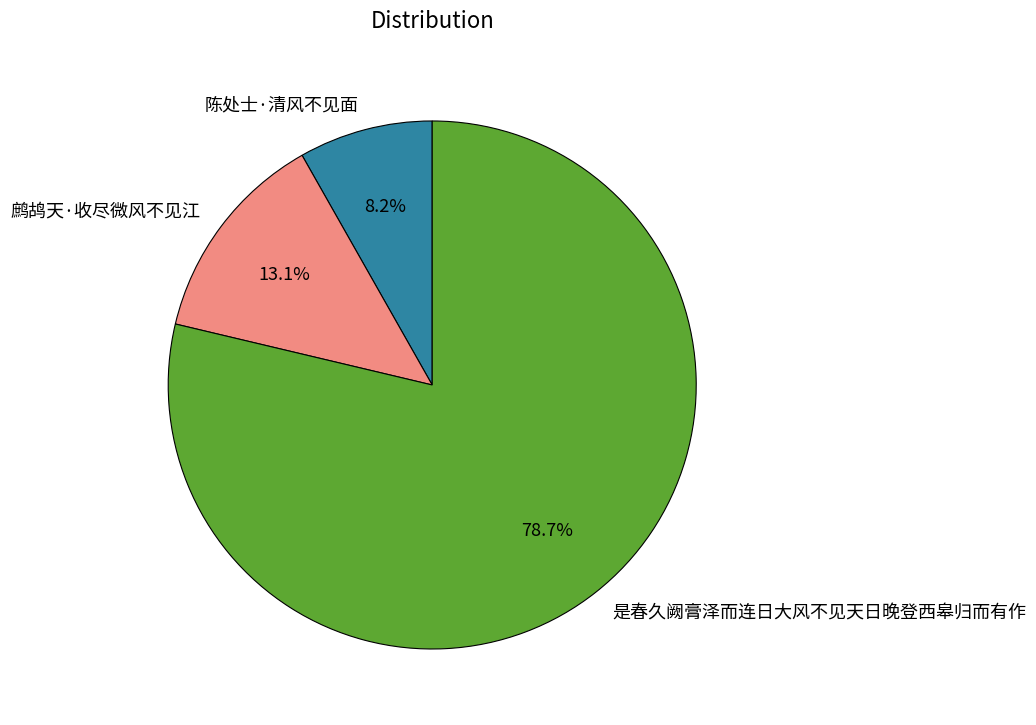

Is it true that 是春久阙膏泽而连日大风不见天日晚登西皋归而有作 is 79% of the pie?

True